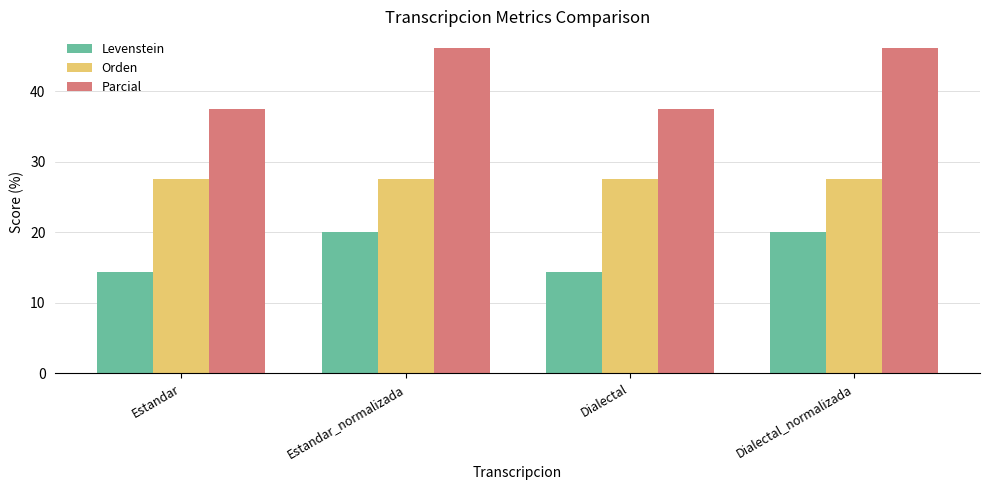

Reading left to right, list all the values displayed in this chart.

Levenstein: 14.3	20.0	14.3	20.0
Orden: 27.6	27.6	27.6	27.6
Parcial: 37.5	46.2	37.5	46.2